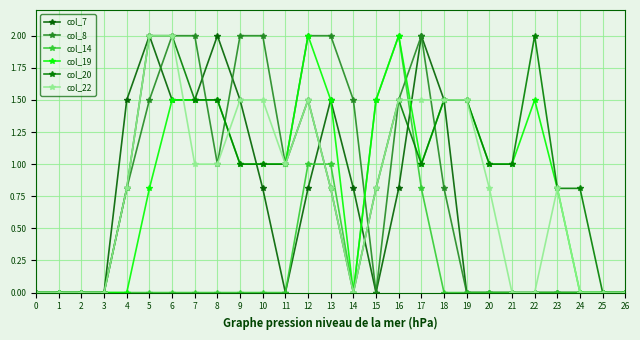

Does the chart display data point markers on the line(s)?

Yes